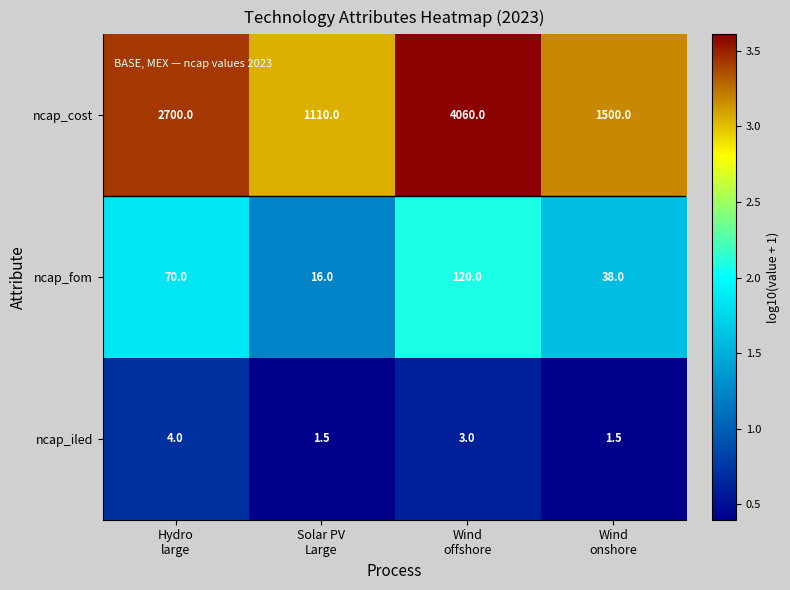

What is the difference between the highest and lowest values at Wind
offshore?

4057.0